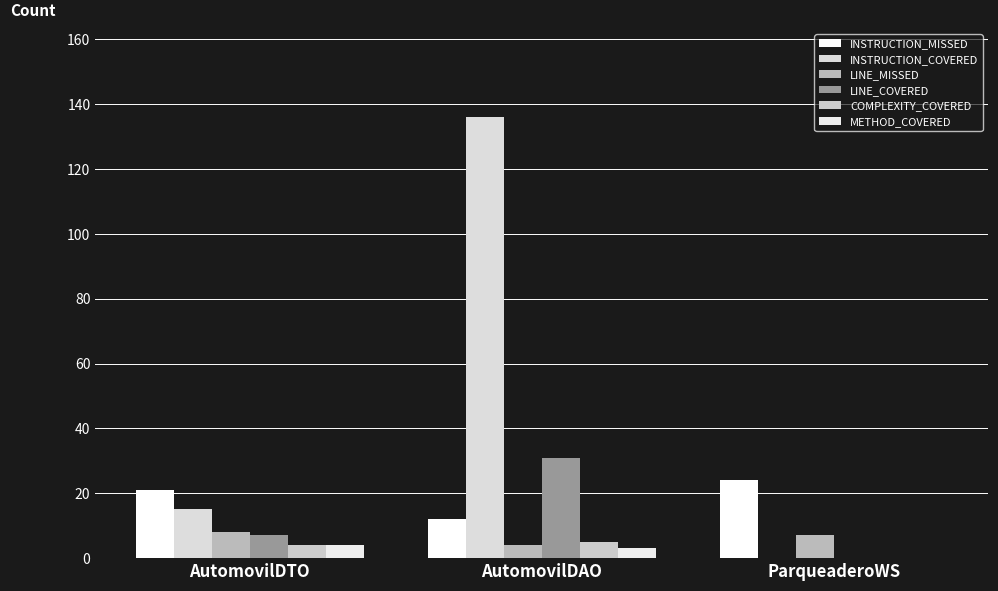

Is it true that LINE_COVERED equals 31 at AutomovilDAO?

True